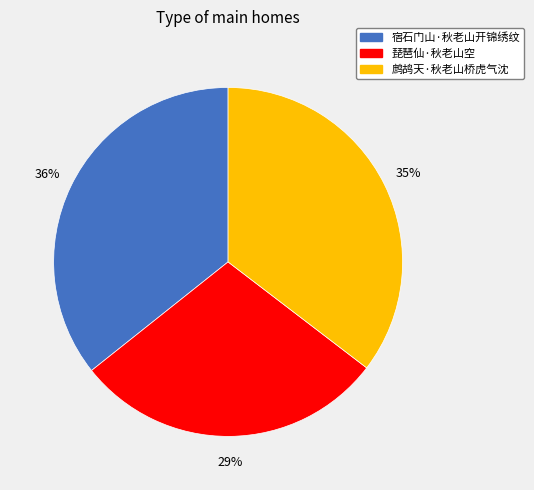

What is the smallest slice in the pie chart?

琵琶仙·秋老山空